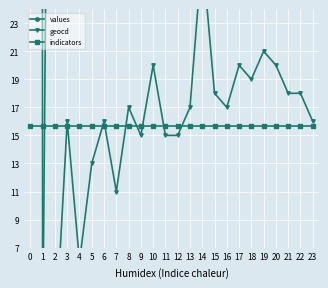

What is the value of the values point at the 12th from the left?

95.0